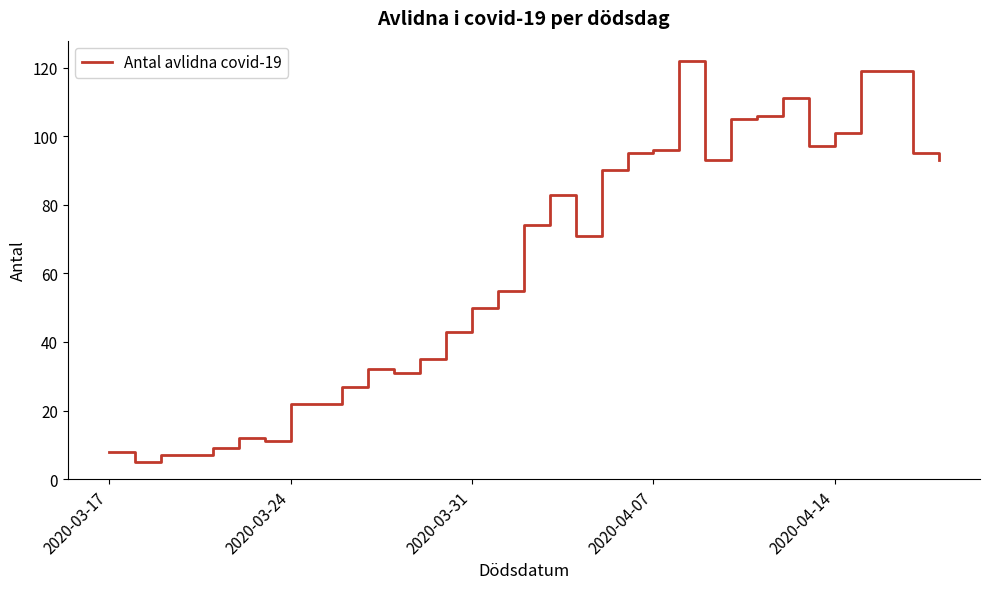

What is the difference between the maximum and minimum values?

117